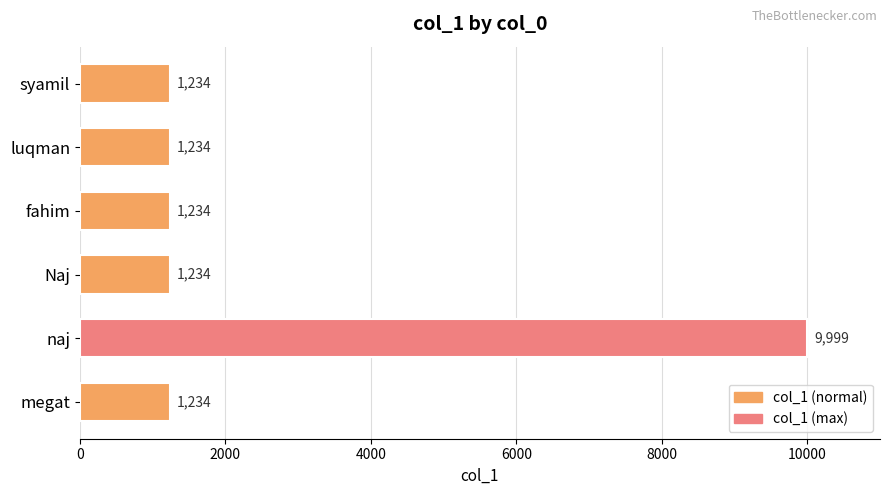

True or false: the data shows 1234 at fahim.

True